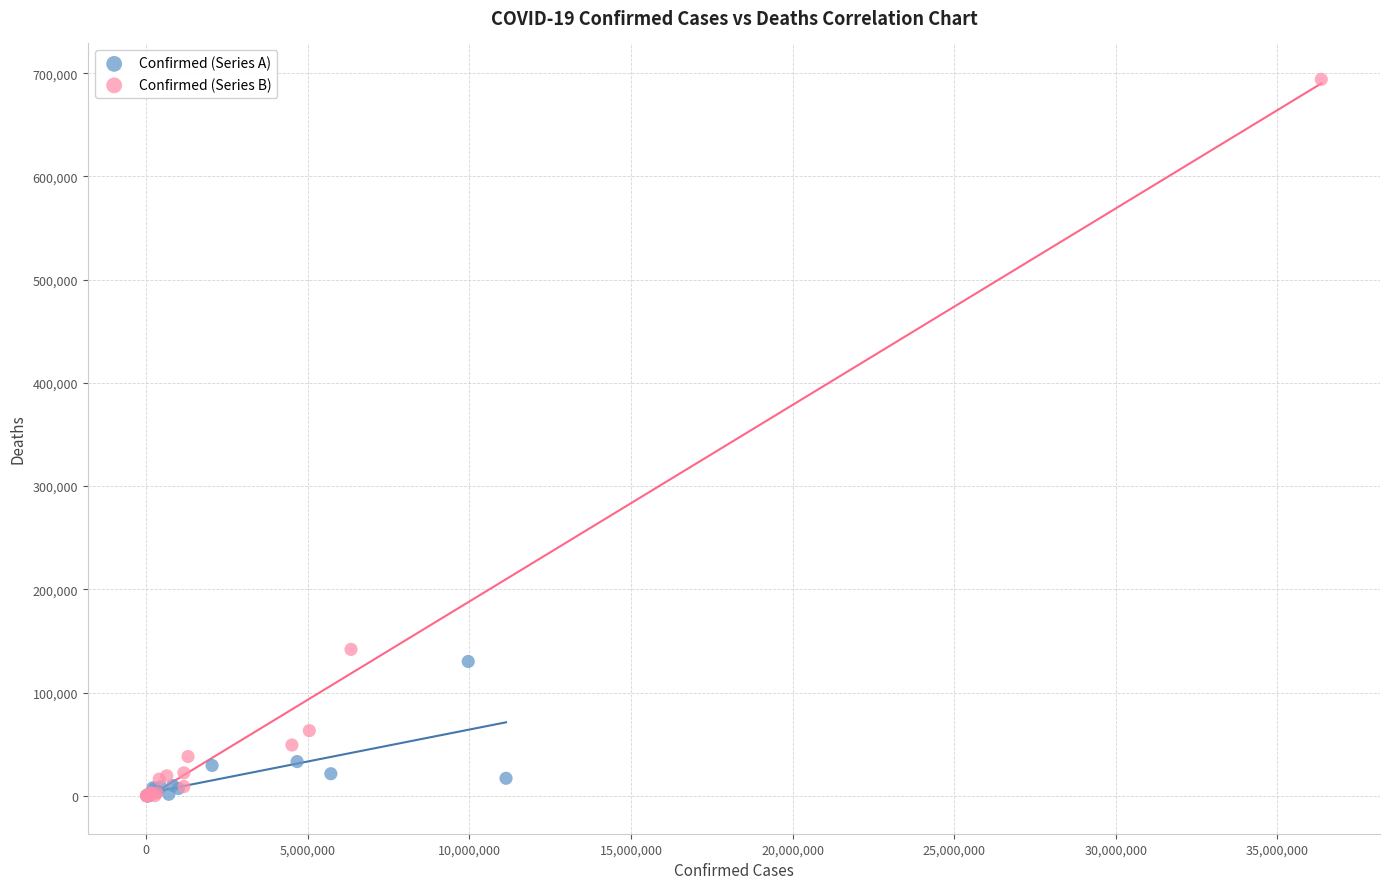

Which series contains the highest Y value?

Confirmed (Series B)